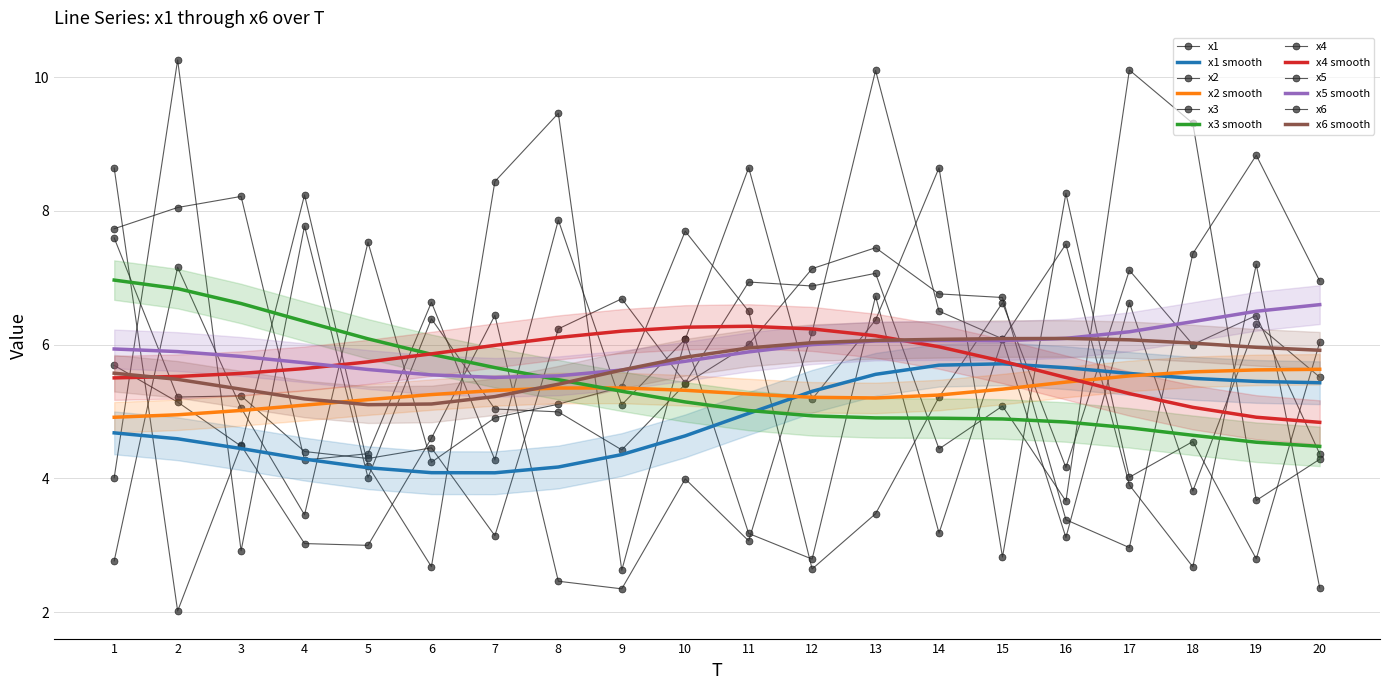

At which label is x2 closest to 5?

3